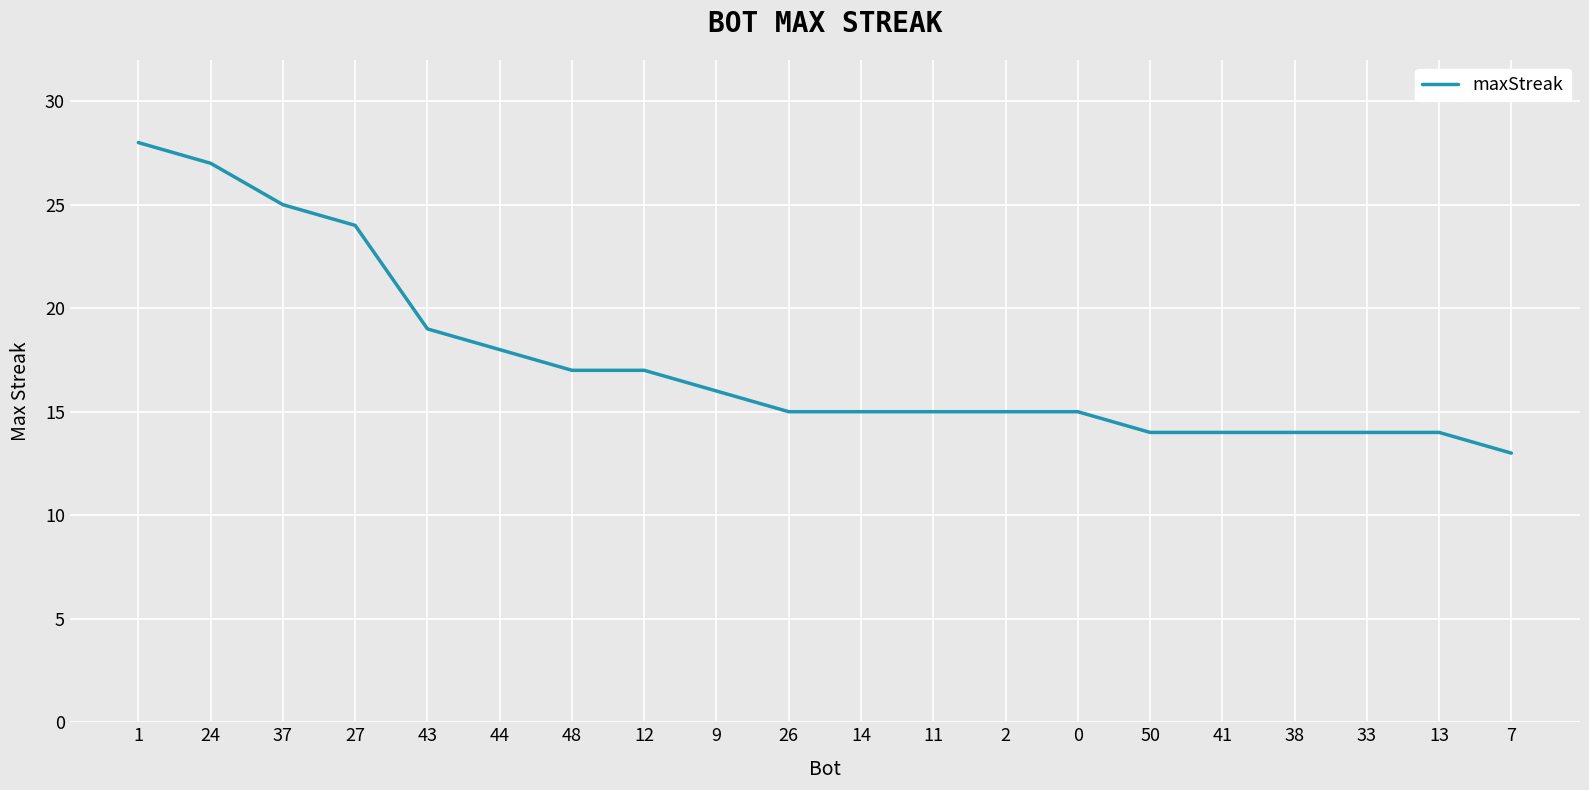

Where is the data nearest to the value 20?

43